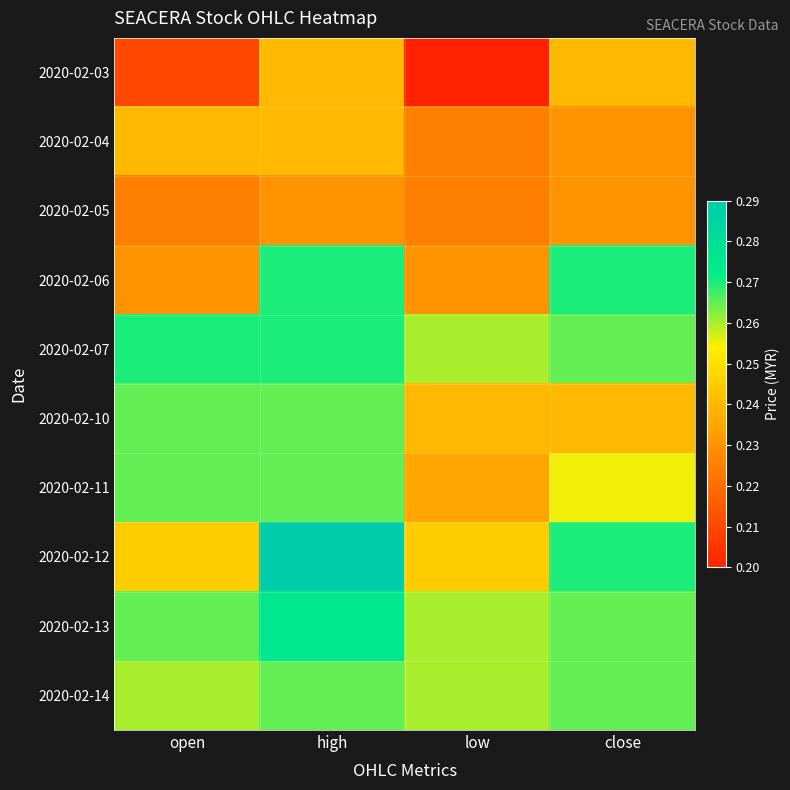

At which category does the chart reach its peak across all series?

high